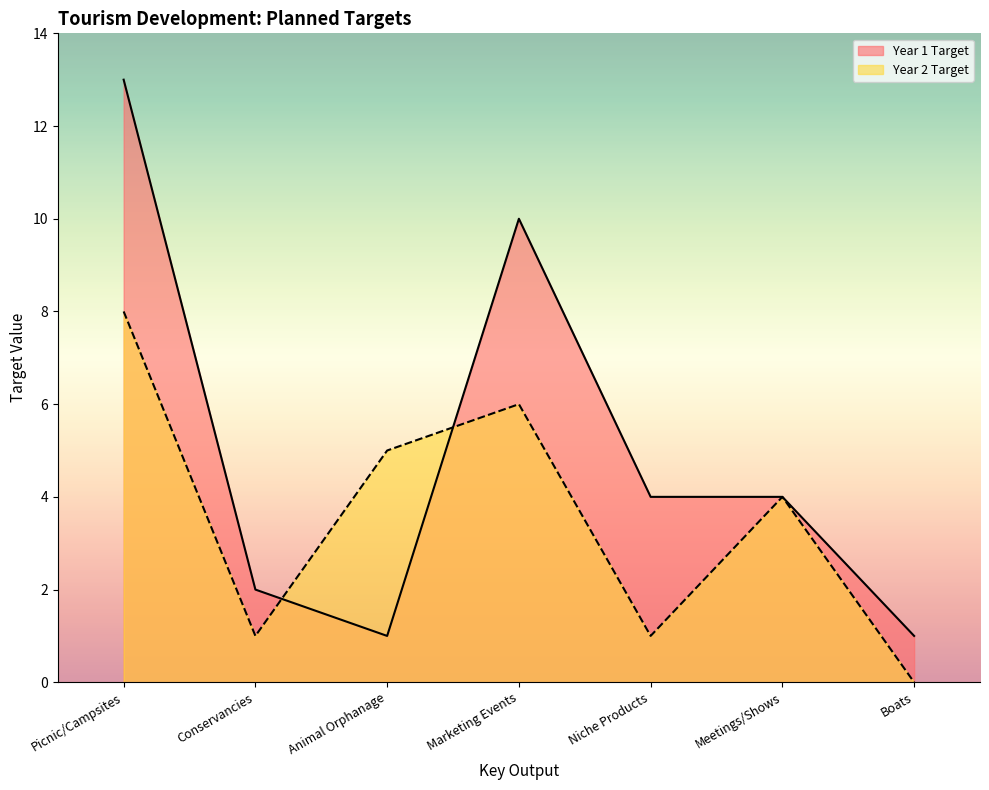

How many distinct data groups are displayed?

2